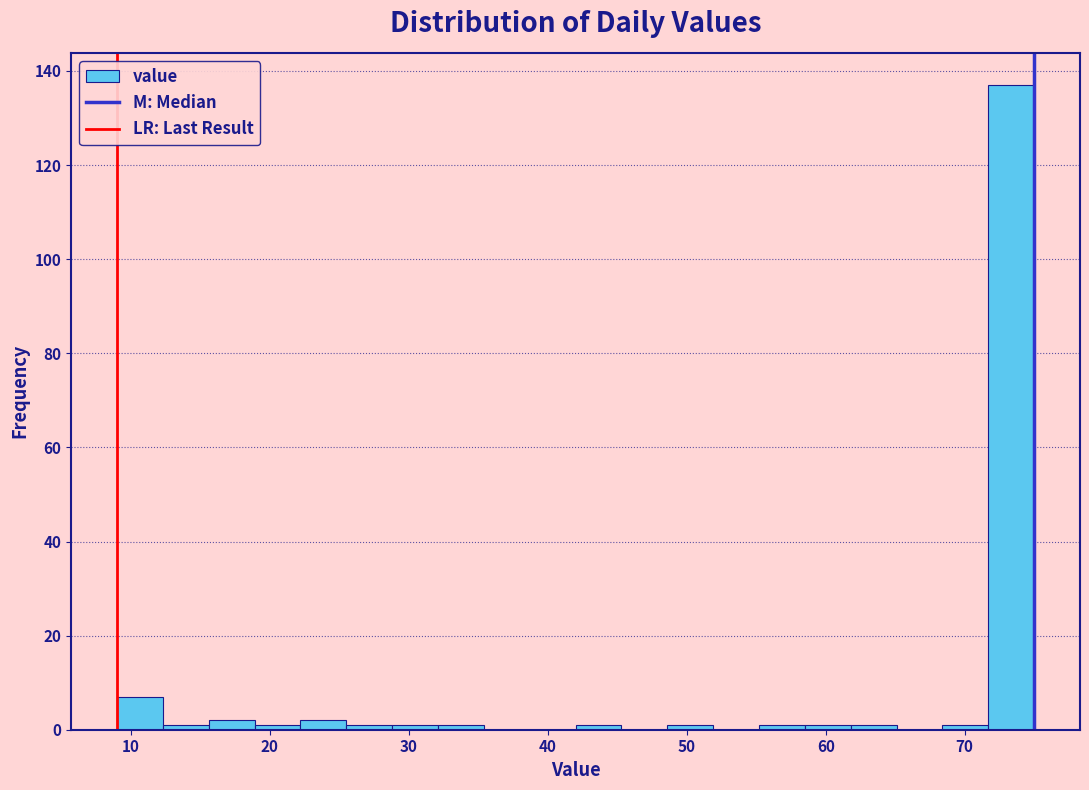

Around what value on the x-axis is the tallest bar? Give the approximate position of its centre, as read against the axis.

73